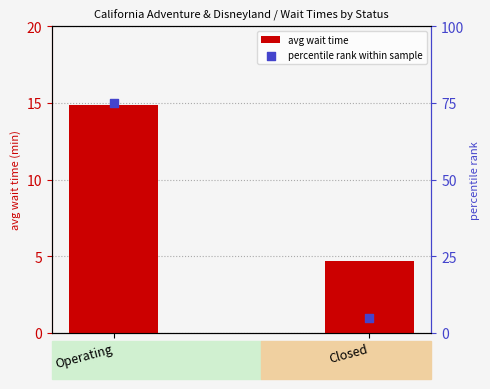

Which series has the widest spread of Y values?

percentile rank within sample